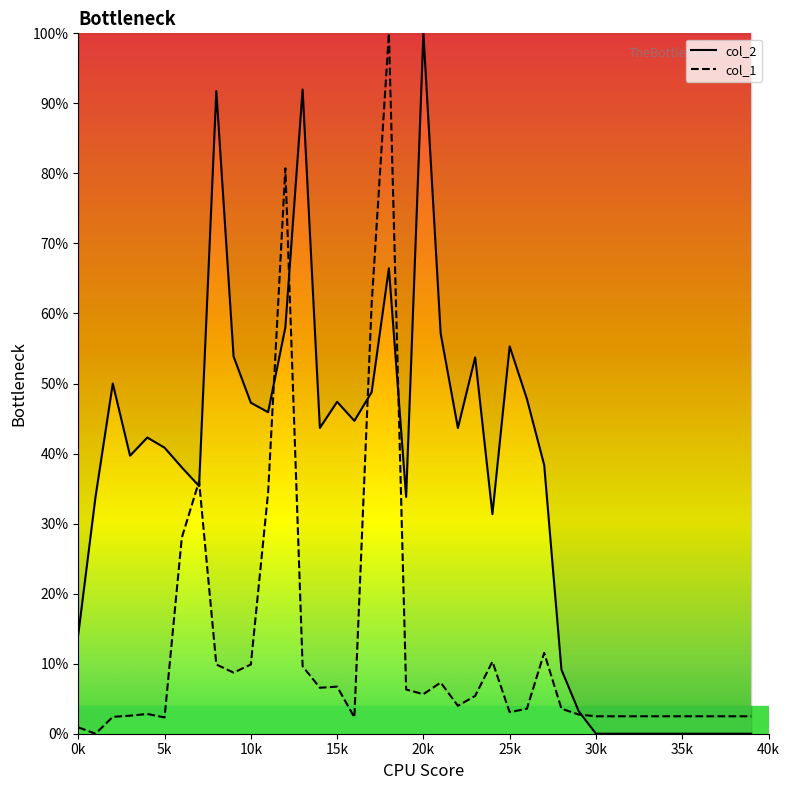

What is the sum of all col_2 values?

14.1